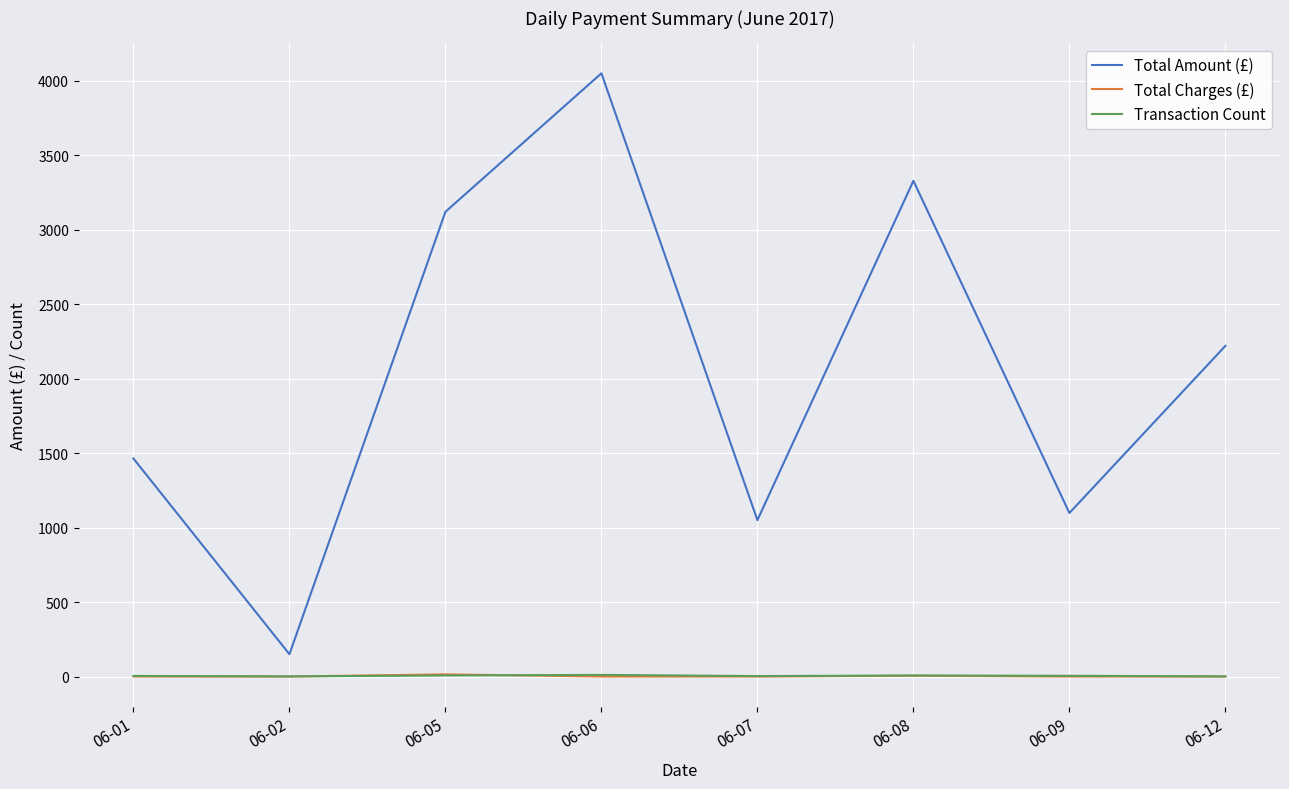

What is the difference between the maximum and minimum values in the Transaction Count series?

10.0